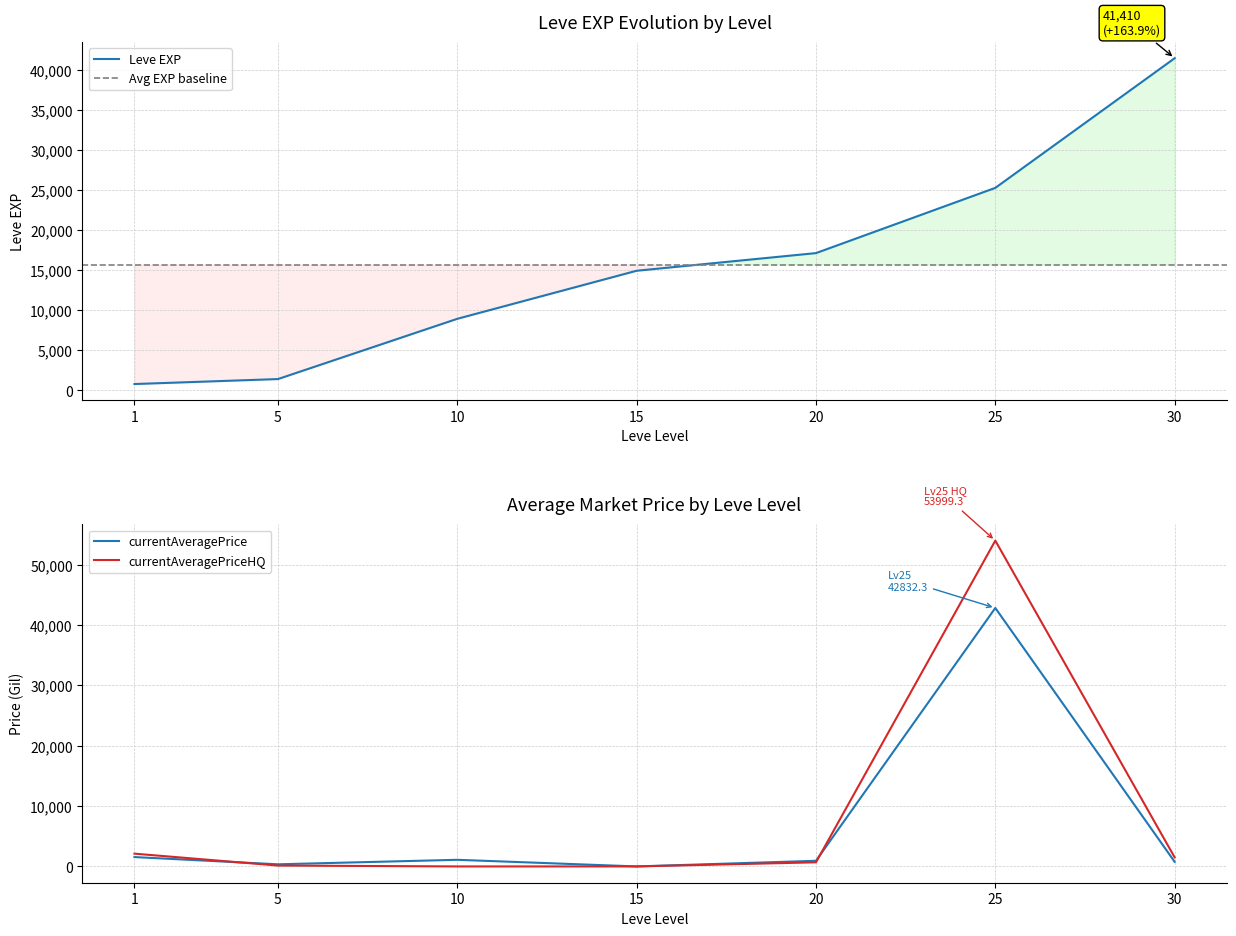

At how many categories does at least one series exceed 18295?

2